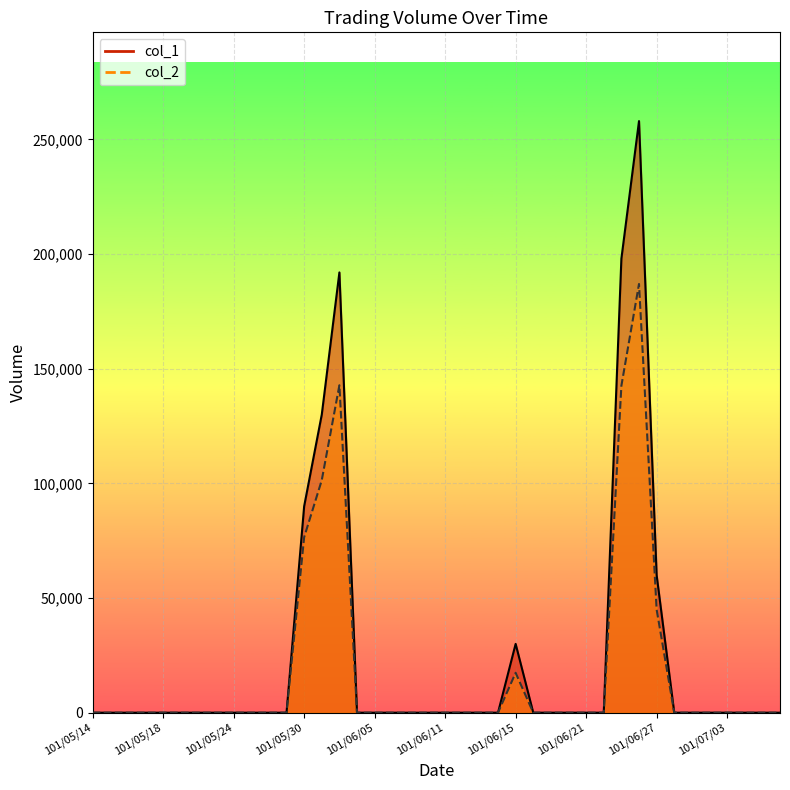

Rank the series at 101/05/29 from lowest to highest value.

col_1, col_2